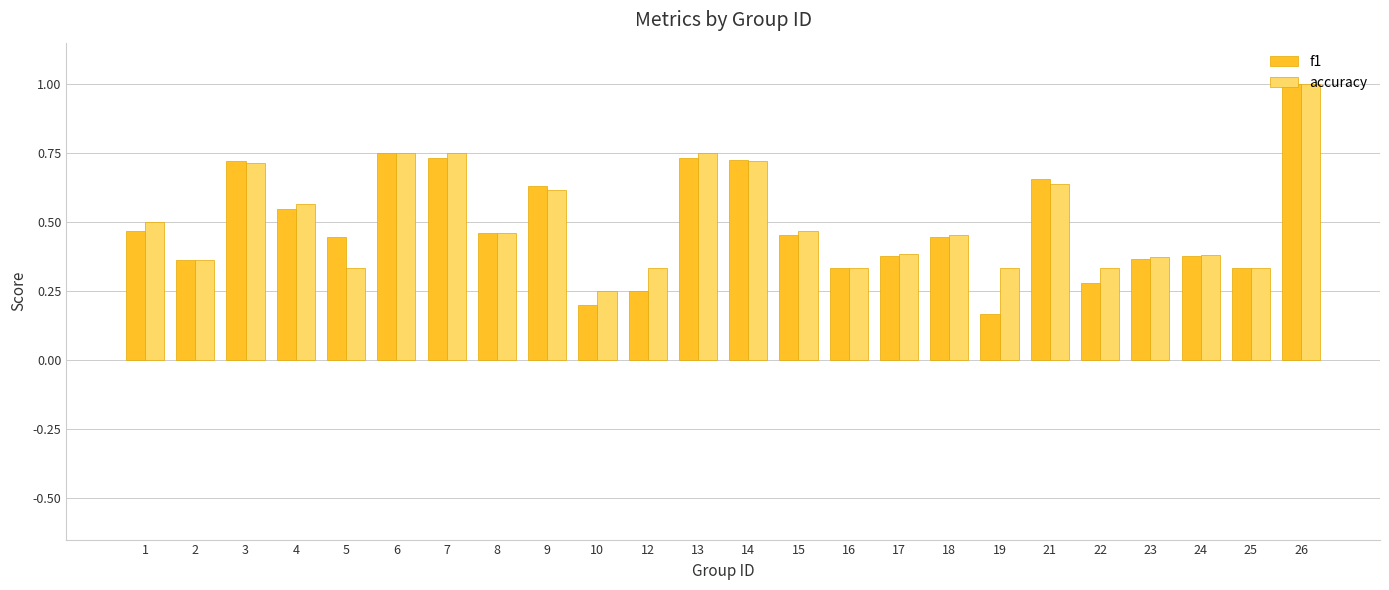

What is the sum of all accuracy values?

12.1